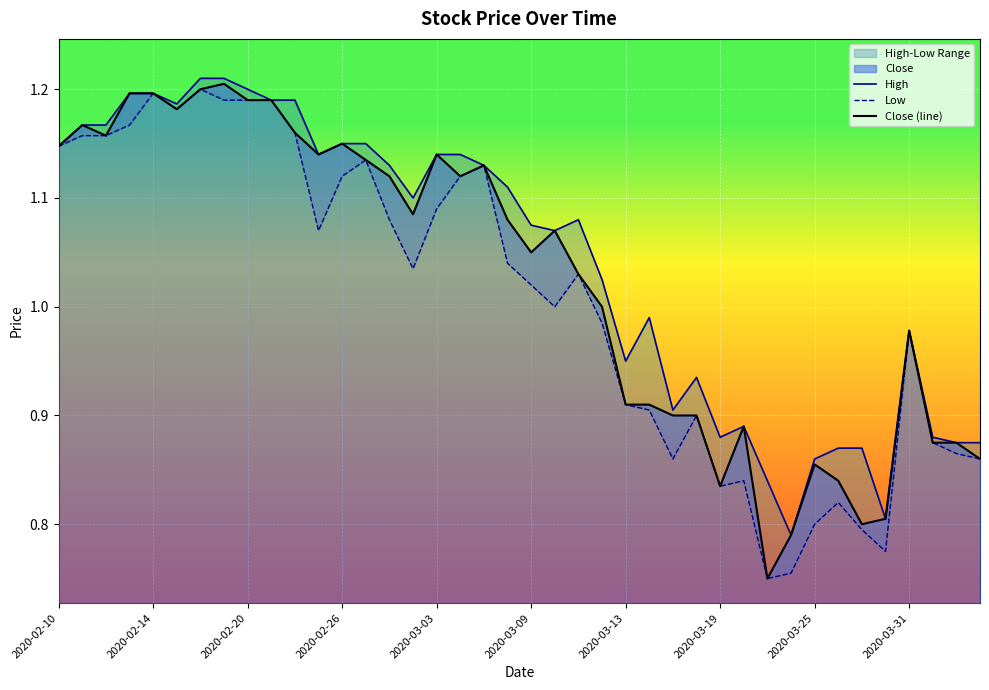

Between 2020-02-20 and 2020-03-19, which is larger?

2020-02-20